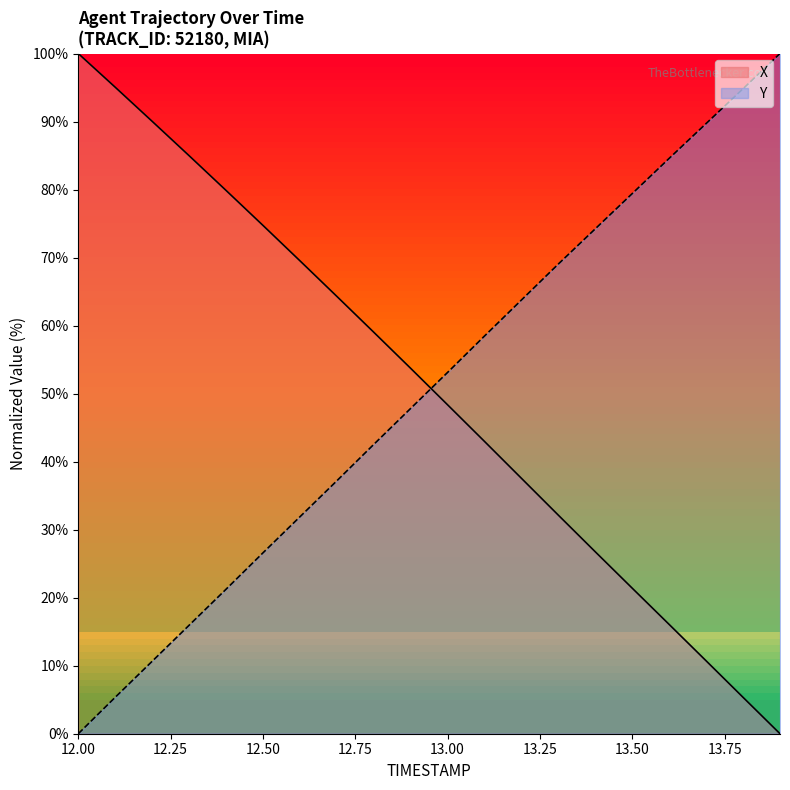

True or false: X has more than 1 points higher than both neighbors.

False